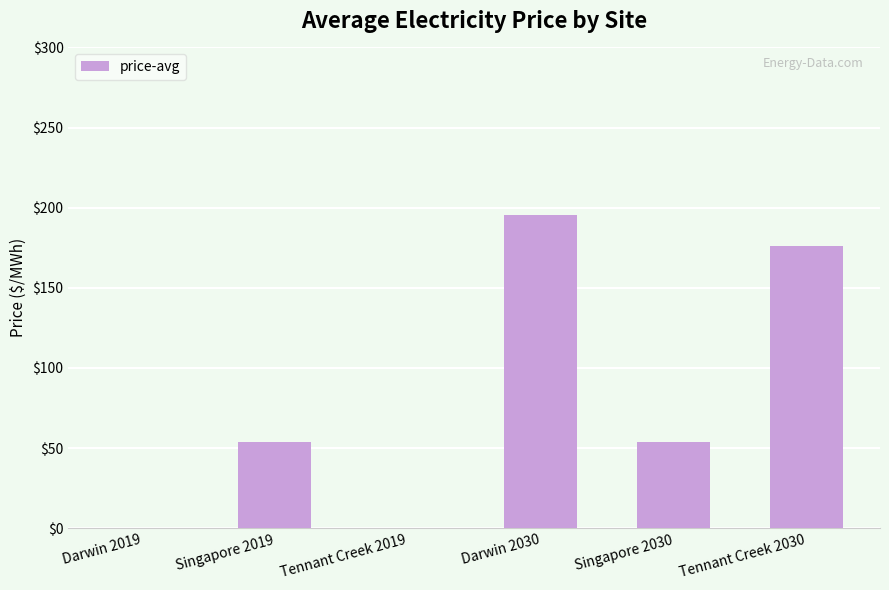

Which label corresponds to the largest value in the chart?

Darwin 2030